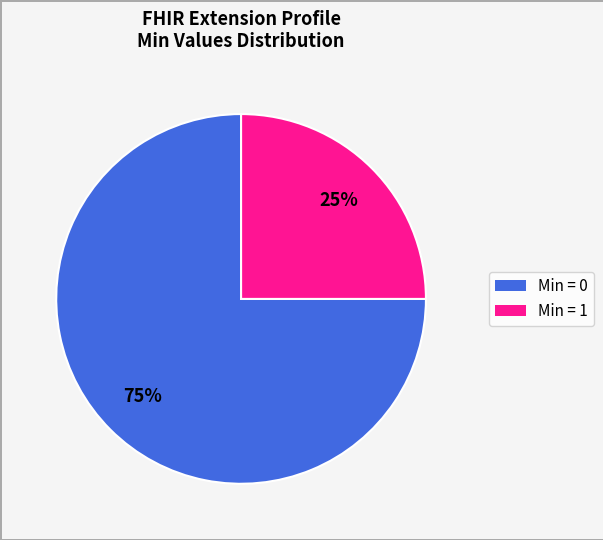

To the nearest percent, what is the difference between the largest and smallest slice percentages?

50%